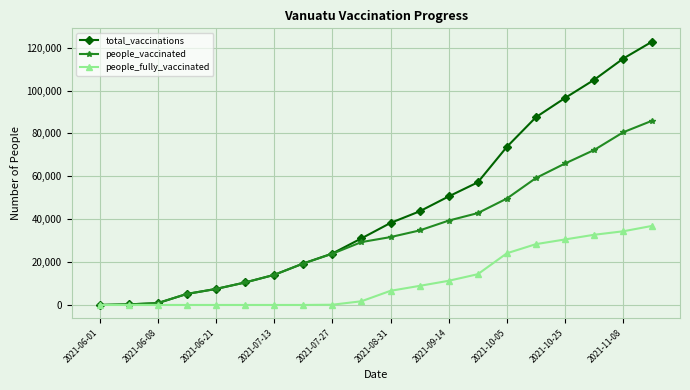

List the series in order of their overall mean, highest first.

total_vaccinations, people_vaccinated, people_fully_vaccinated